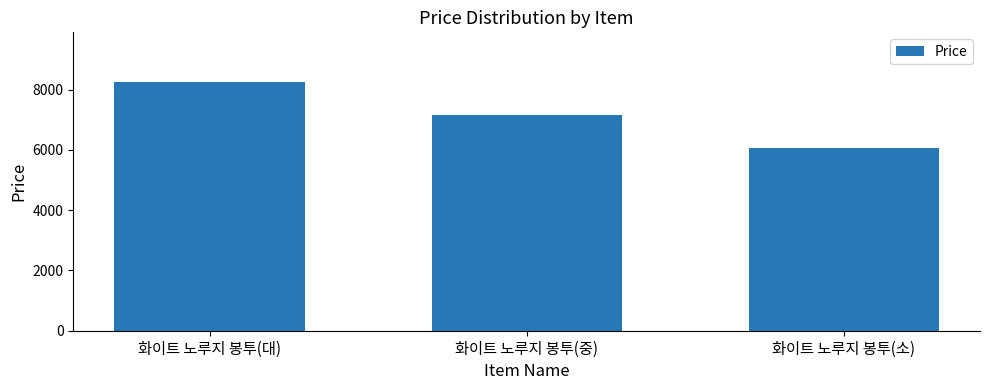

Which label corresponds to the smallest value in the chart?

화이트 노루지 봉투(소)